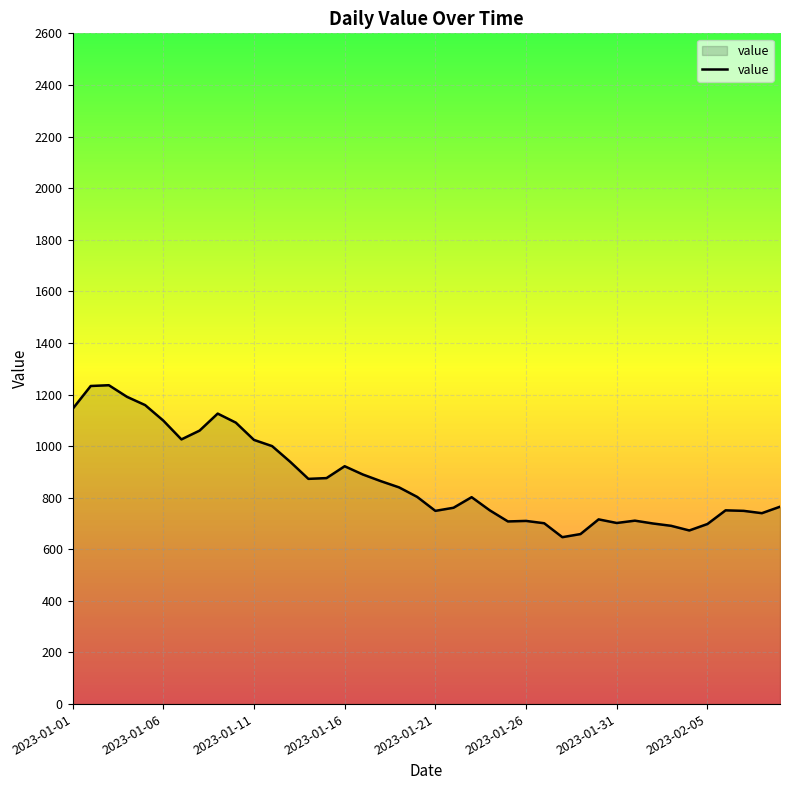

What is the minimum value shown in the chart?

647